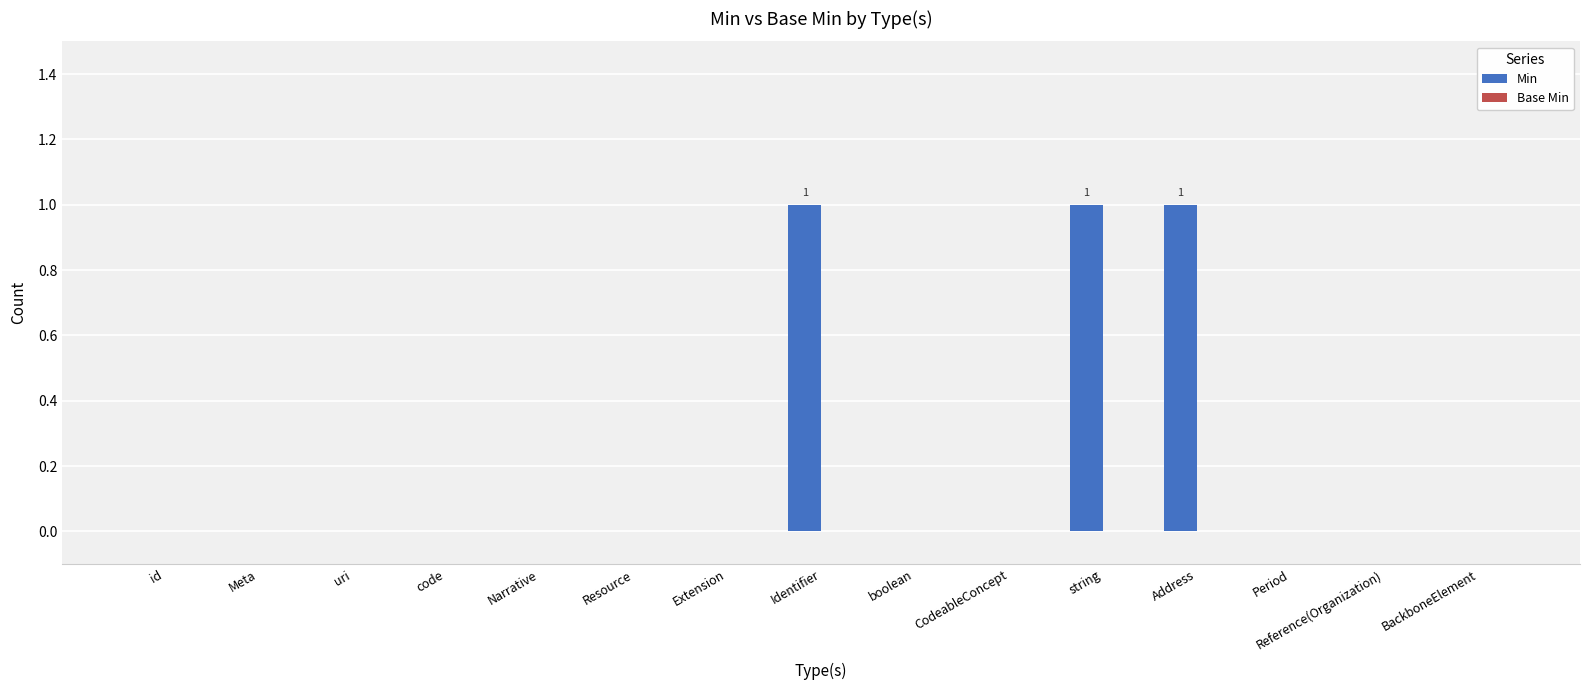

Which has a higher value, Address or code?

Address